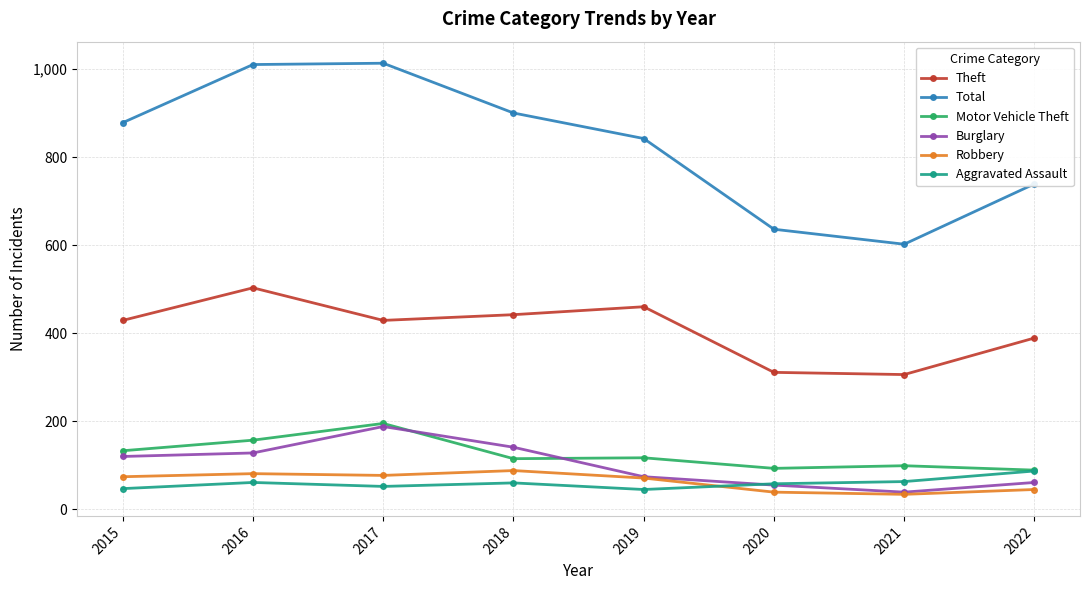

Count the number of categories in the chart.

8